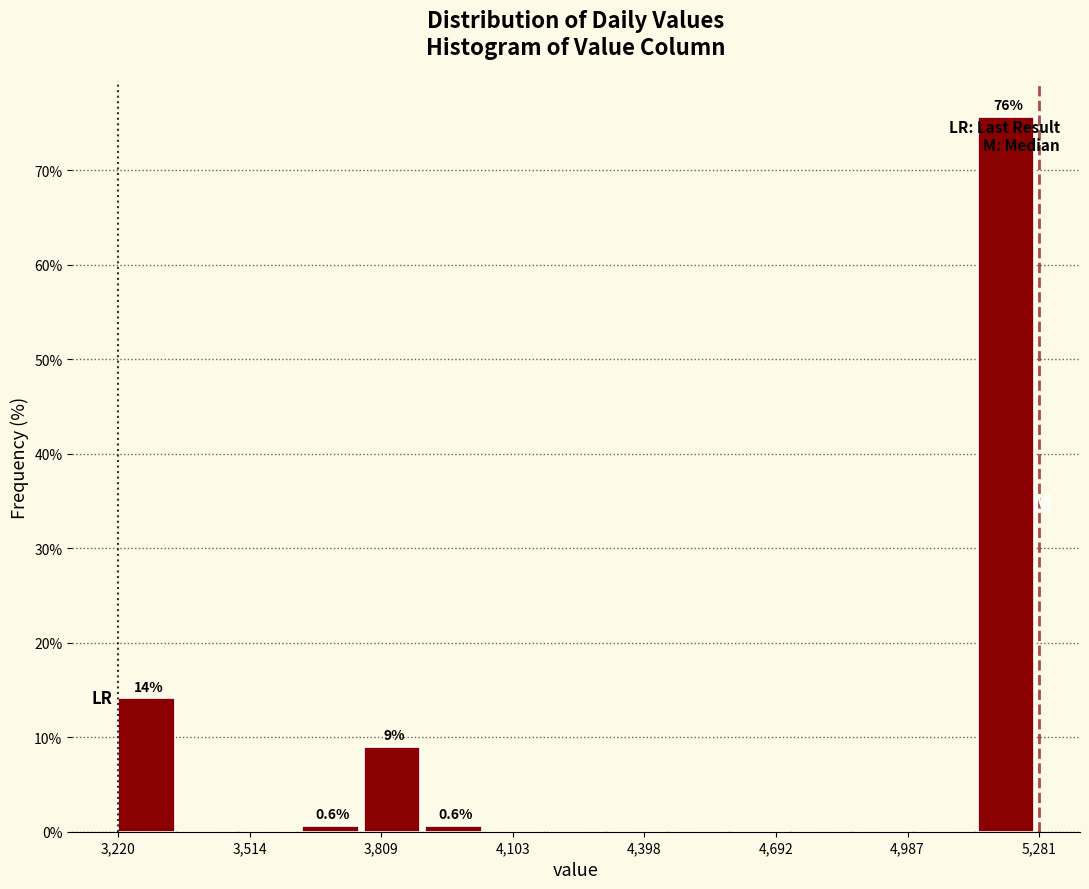

Around what value on the x-axis is the tallest bar? Give the approximate position of its centre, as read against the axis.

5200